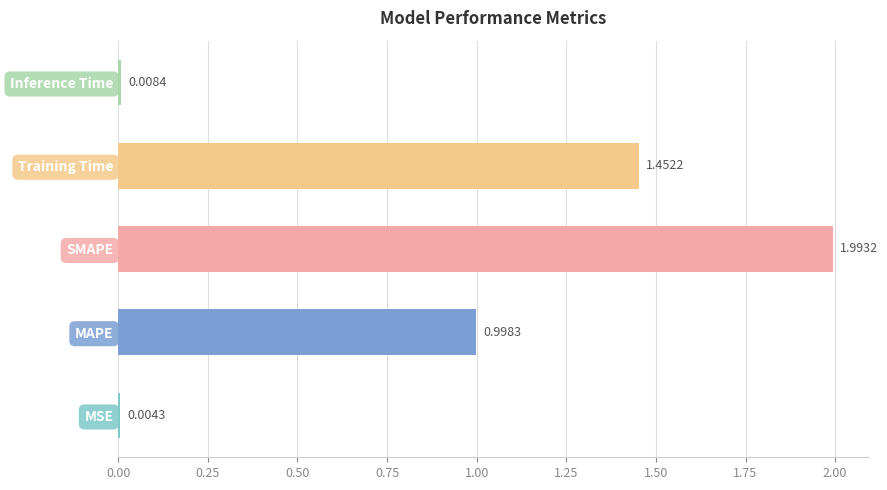

Are the bars horizontal?

Yes